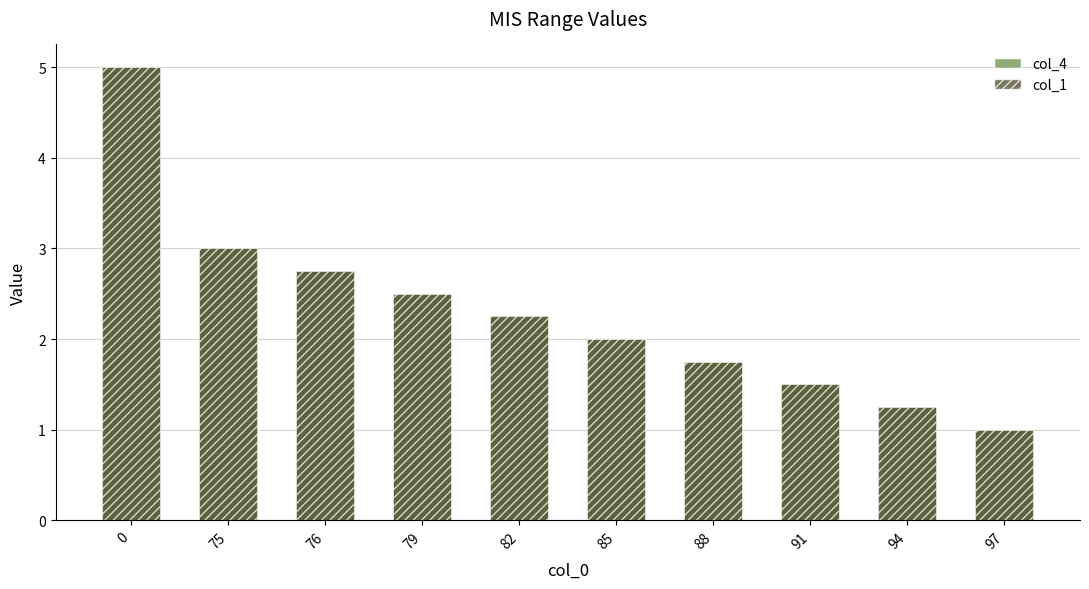

Reading right to left, list all the values displayed in this chart.

col_4: 97=1.0	94=1.2	91=1.5	88=1.8	85=2.0	82=2.2	79=2.5	76=2.8	75=3.0	0=5.0
col_1: 97=1.0	94=1.2	91=1.5	88=1.8	85=2.0	82=2.2	79=2.5	76=2.8	75=3.0	0=5.0